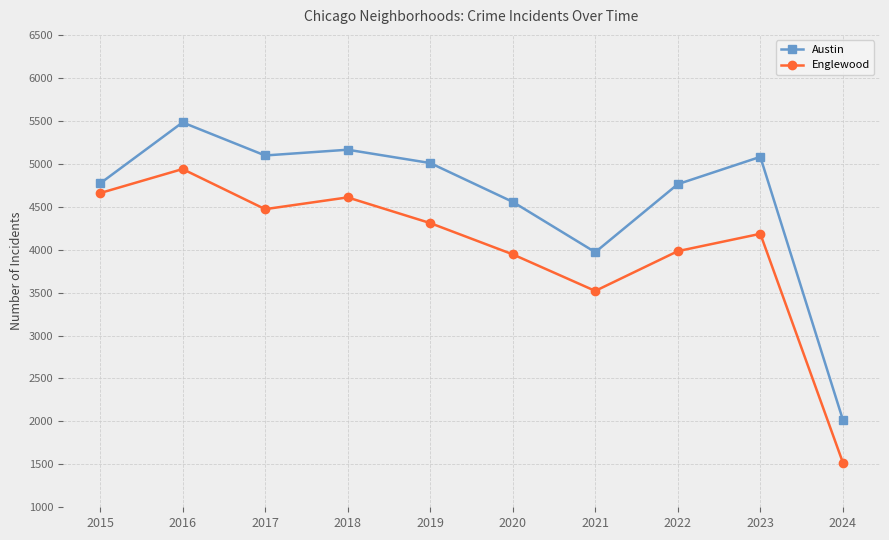

What is the sum of all Englewood values?

40135